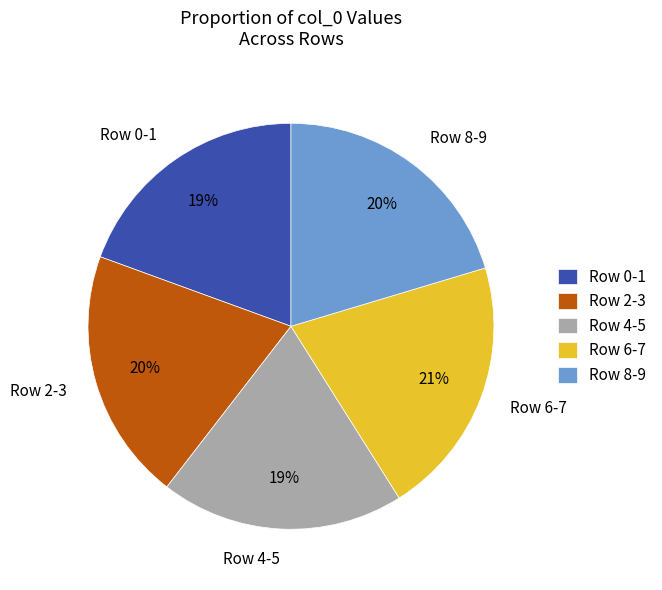

To the nearest percent, what is the combined percentage of Row 6-7 and Row 2-3?

41%